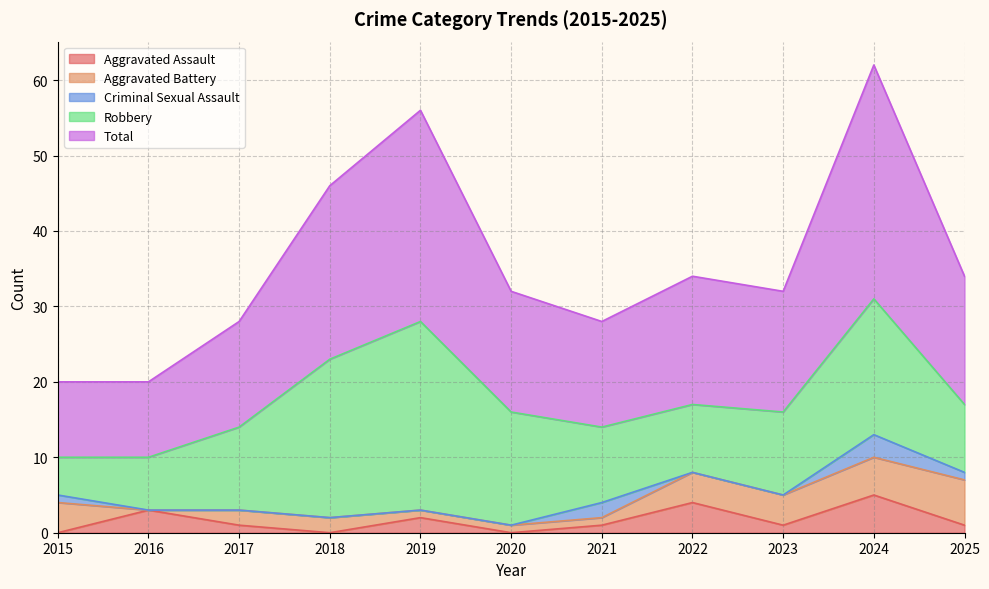

How many categories are shown in the chart?

11